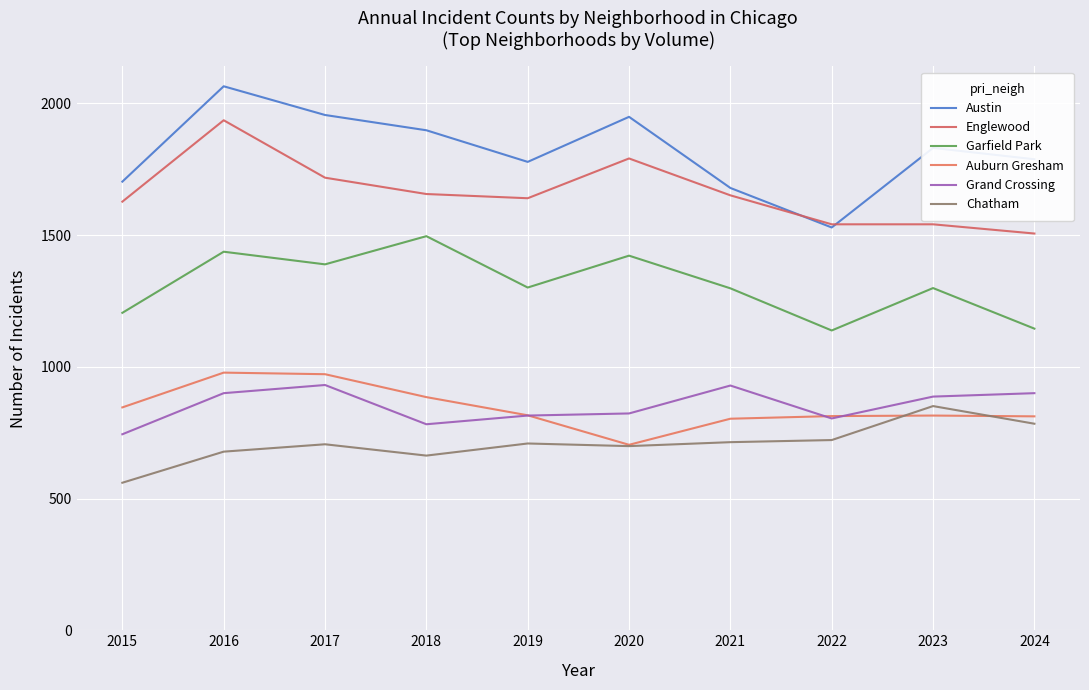

True or false: Grand Crossing has a value of 424 at 2015.

False